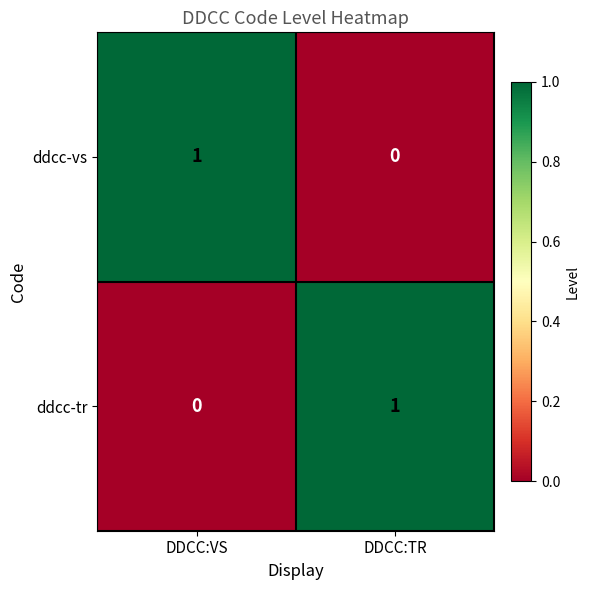

How many data points does each series have?

2